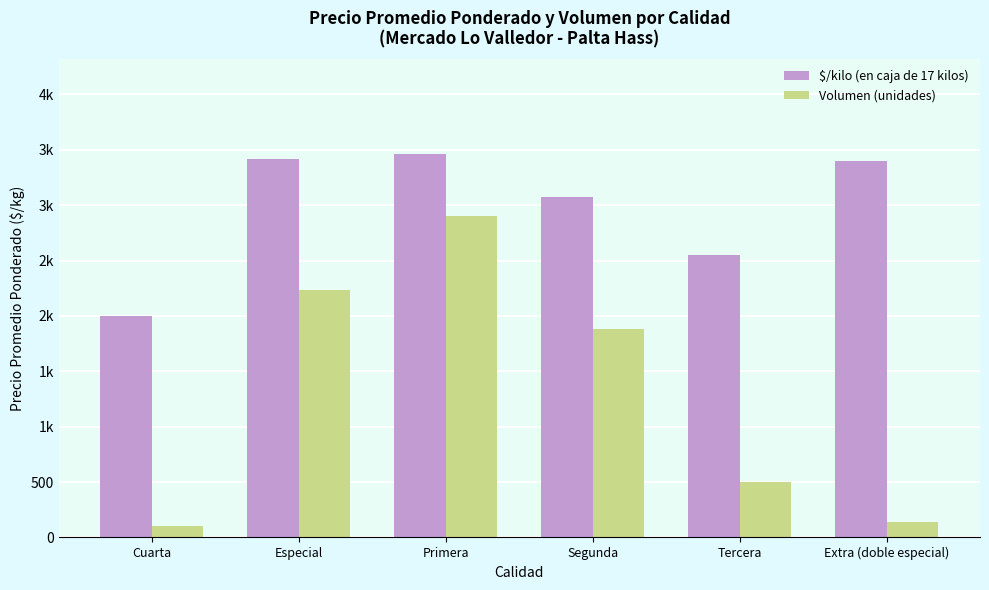

What is the difference between the highest and lowest values at Primera?

558